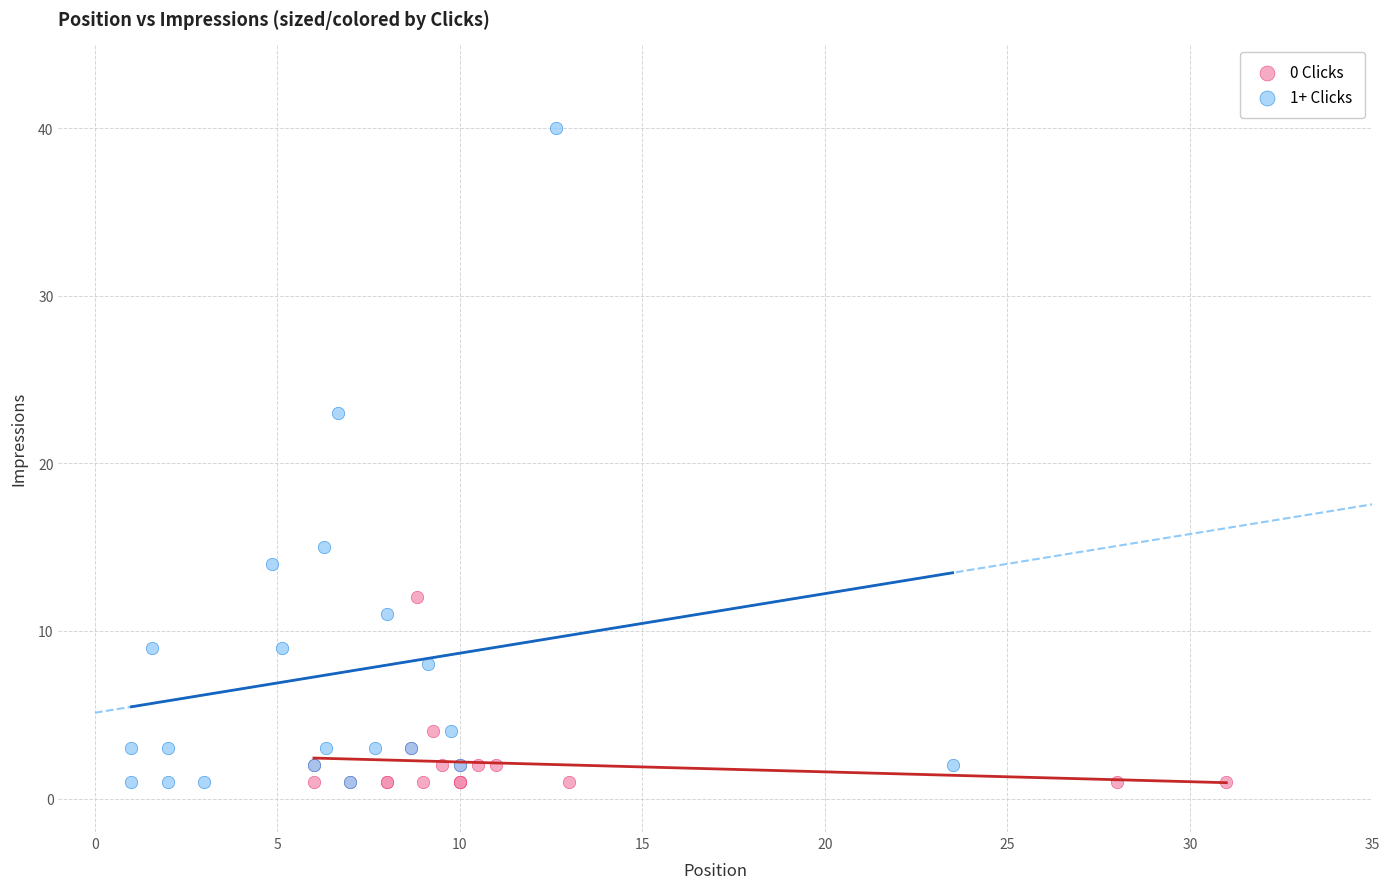

Which series contains the highest Y value?

1+ Clicks